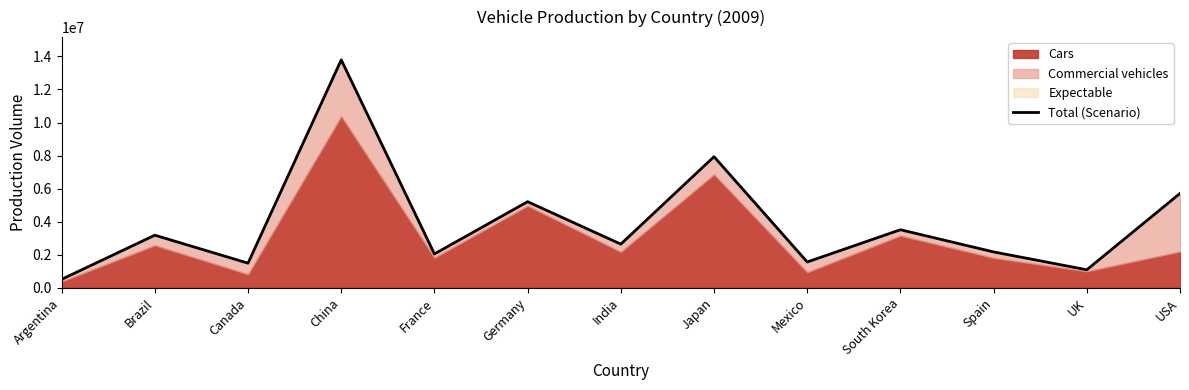

How many values exceed 2641550?

6